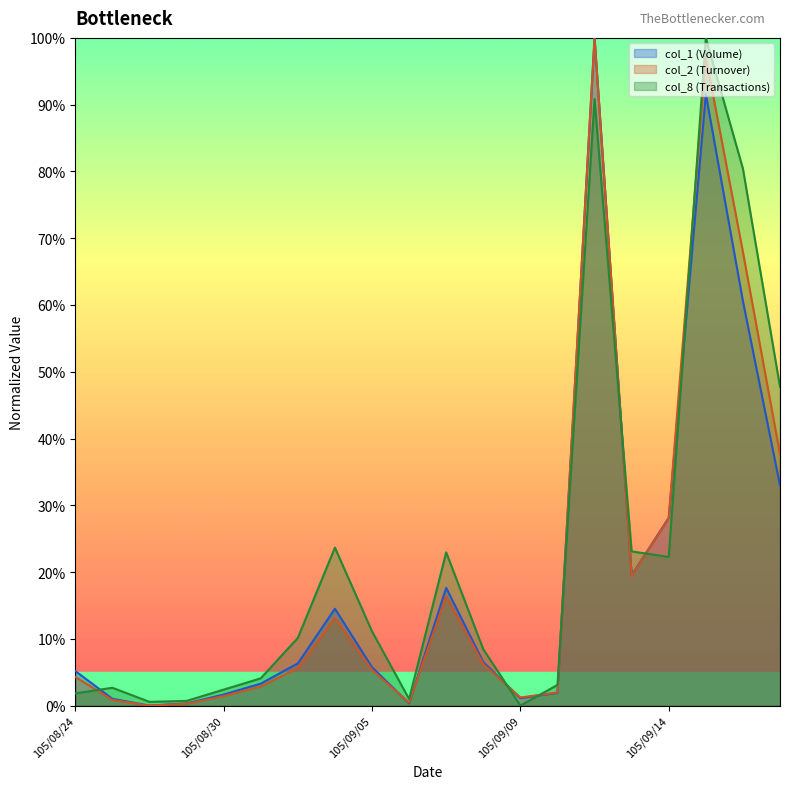

How many data points in col_1 are less than 6?

10